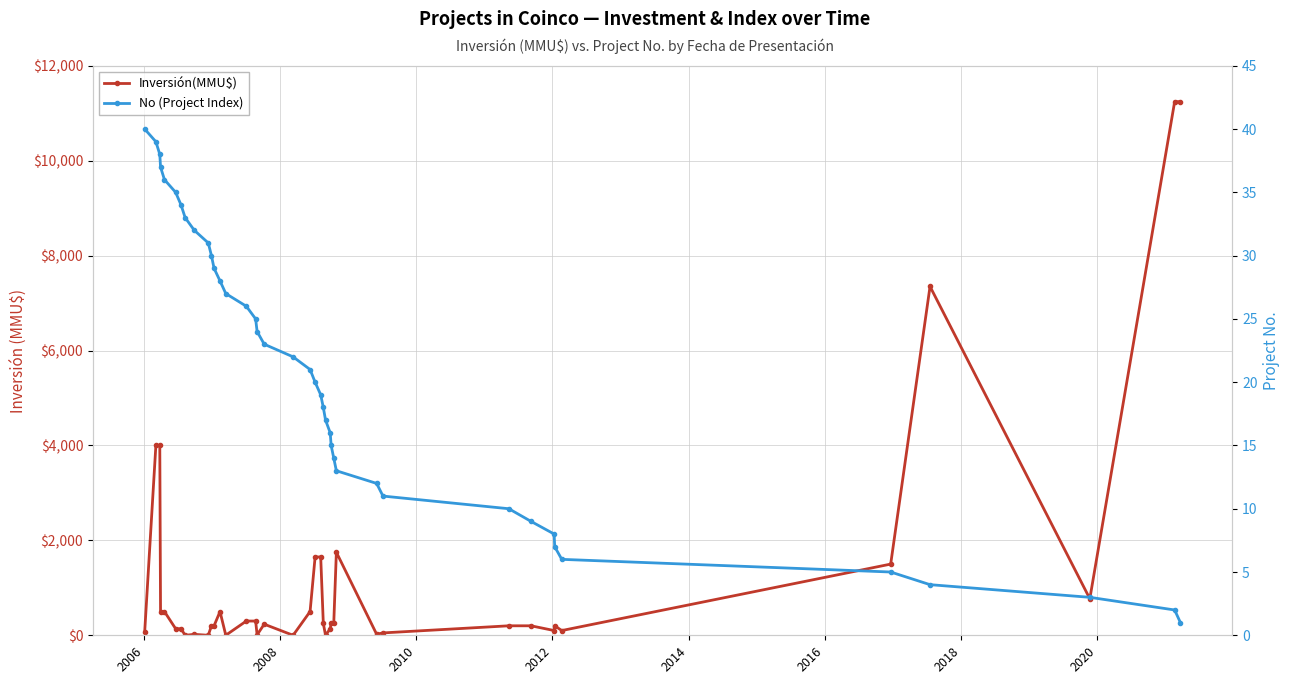

How many lines are shown in the chart?

2